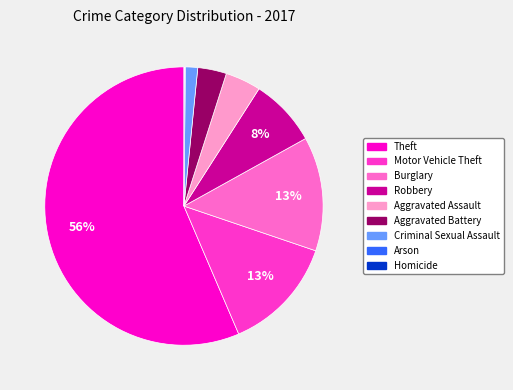

Is there a majority slice in this chart?

Yes